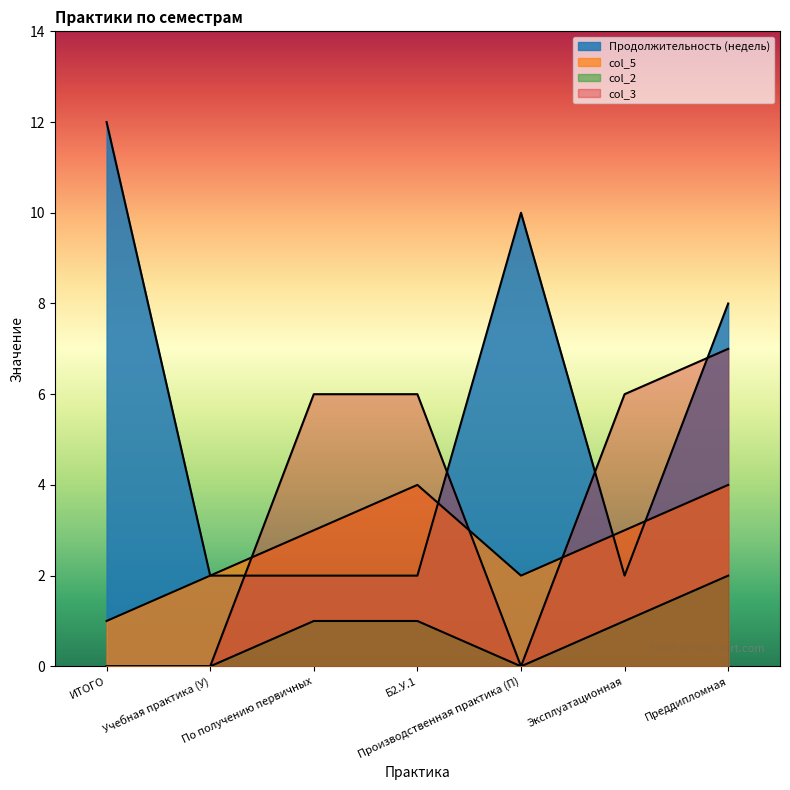

What is the label of the 7th point from the right?

ИТОГО